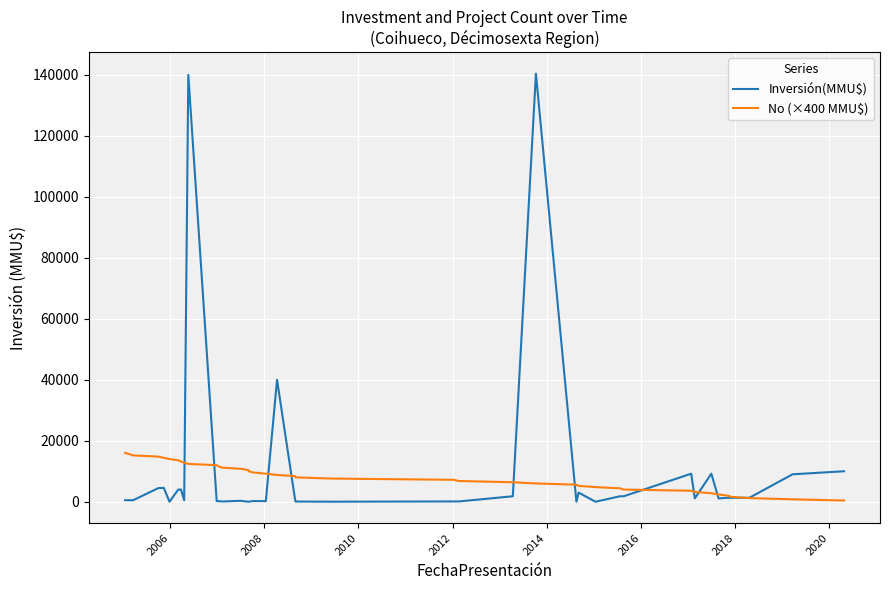

True or false: Inversión(MMU$) and No (×400 MMU$) cross at least once.

True